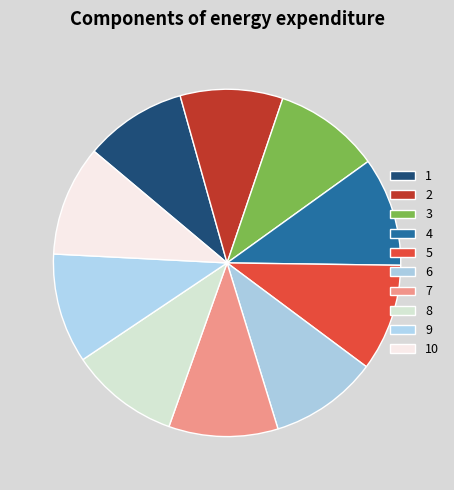

What is the largest slice in the pie chart?

10